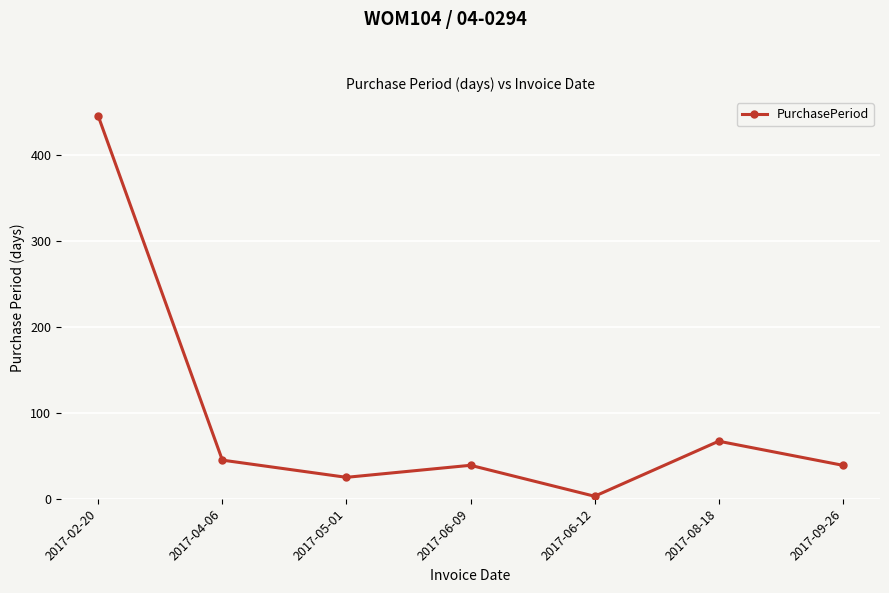

Is it true that the value at 2017-06-09 is 39?

True